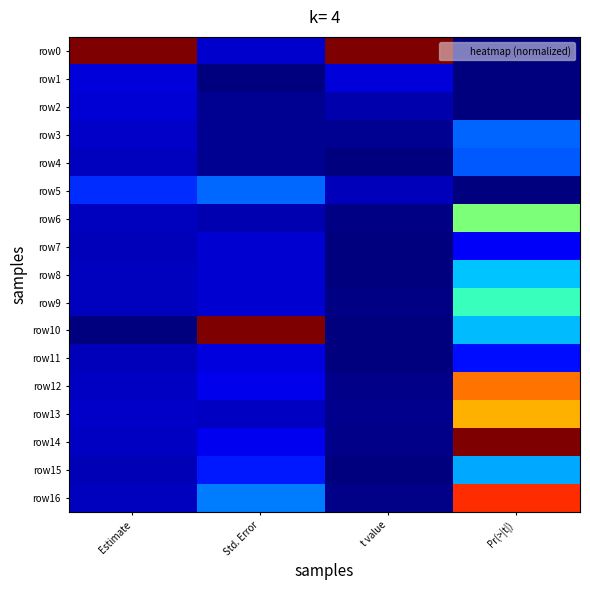

Reading right to left, transcribe all the data shown in this chart.

row0: Pr(>|t|)=0.0	t value=1.0	Std. Error=0.1	Estimate=1.0
row1: Pr(>|t|)=0.0	t value=0.1	Std. Error=0.0	Estimate=0.1
row2: Pr(>|t|)=0.0	t value=0.0	Std. Error=0.0	Estimate=0.1
row3: Pr(>|t|)=0.2	t value=0.0	Std. Error=0.0	Estimate=0.1
row4: Pr(>|t|)=0.2	t value=0.0	Std. Error=0.0	Estimate=0.1
row5: Pr(>|t|)=0.0	t value=0.1	Std. Error=0.2	Estimate=0.2
row6: Pr(>|t|)=0.5	t value=0.0	Std. Error=0.0	Estimate=0.1
row7: Pr(>|t|)=0.1	t value=0.0	Std. Error=0.1	Estimate=0.1
row8: Pr(>|t|)=0.3	t value=0.0	Std. Error=0.1	Estimate=0.1
row9: Pr(>|t|)=0.4	t value=0.0	Std. Error=0.1	Estimate=0.1
row10: Pr(>|t|)=0.3	t value=0.0	Std. Error=1.0	Estimate=0.0
row11: Pr(>|t|)=0.1	t value=0.0	Std. Error=0.1	Estimate=0.1
row12: Pr(>|t|)=0.8	t value=0.0	Std. Error=0.1	Estimate=0.1
row13: Pr(>|t|)=0.7	t value=0.0	Std. Error=0.1	Estimate=0.1
row14: Pr(>|t|)=1.0	t value=0.0	Std. Error=0.1	Estimate=0.1
row15: Pr(>|t|)=0.3	t value=0.0	Std. Error=0.1	Estimate=0.0
row16: Pr(>|t|)=0.9	t value=0.0	Std. Error=0.2	Estimate=0.1